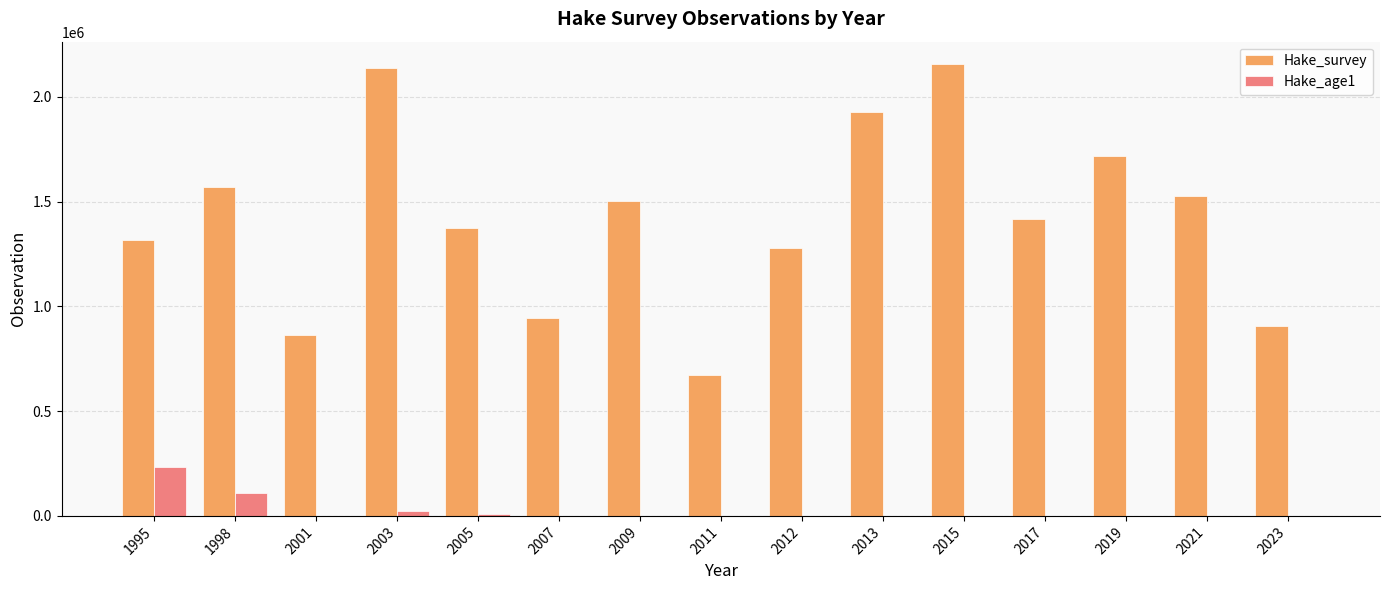

What is the greatest value displayed?

2155850.0